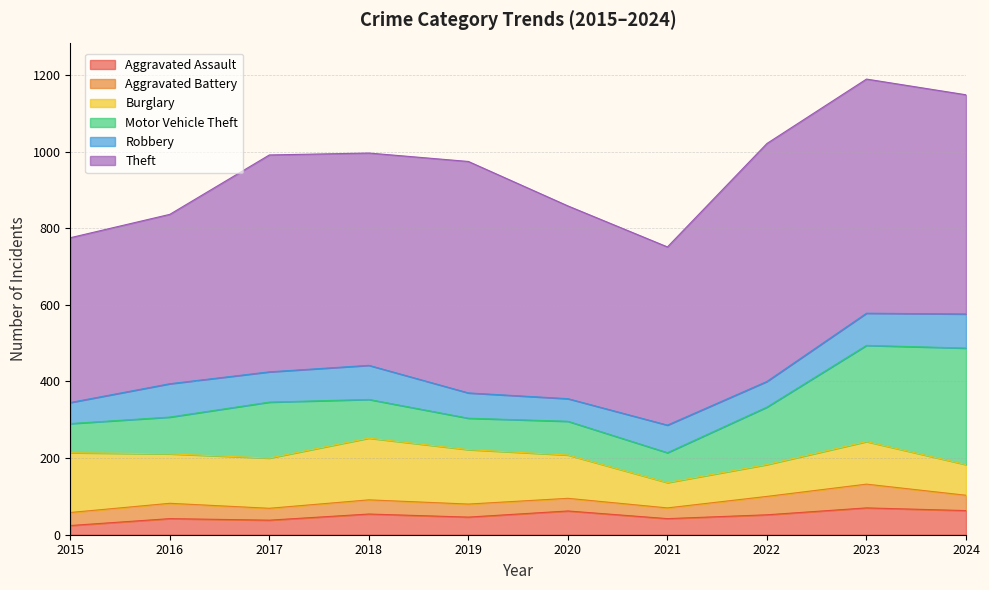

Reading left to right, transcribe all the data shown in this chart.

Aggravated Assault: 2015=24	2016=42	2017=38	2018=54	2019=46	2020=62	2021=42	2022=52	2023=70	2024=63
Aggravated Battery: 2015=34	2016=40	2017=31	2018=37	2019=34	2020=33	2021=28	2022=48	2023=62	2024=40
Burglary: 2015=156	2016=129	2017=131	2018=161	2019=142	2020=113	2021=66	2022=83	2023=111	2024=80
Motor Vehicle Theft: 2015=76	2016=96	2017=146	2018=101	2019=82	2020=88	2021=78	2022=150	2023=251	2024=304
Robbery: 2015=55	2016=87	2017=79	2018=89	2019=66	2020=59	2021=72	2022=67	2023=84	2024=89
Theft: 2015=430	2016=442	2017=566	2018=554	2019=604	2020=503	2021=465	2022=621	2023=611	2024=572